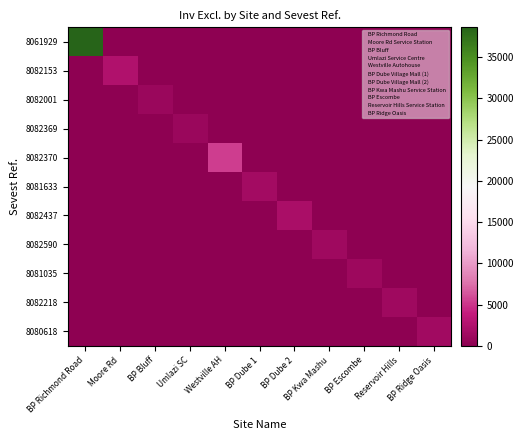

What is the difference between the highest and lowest values at BP Dube 1?

1595.0